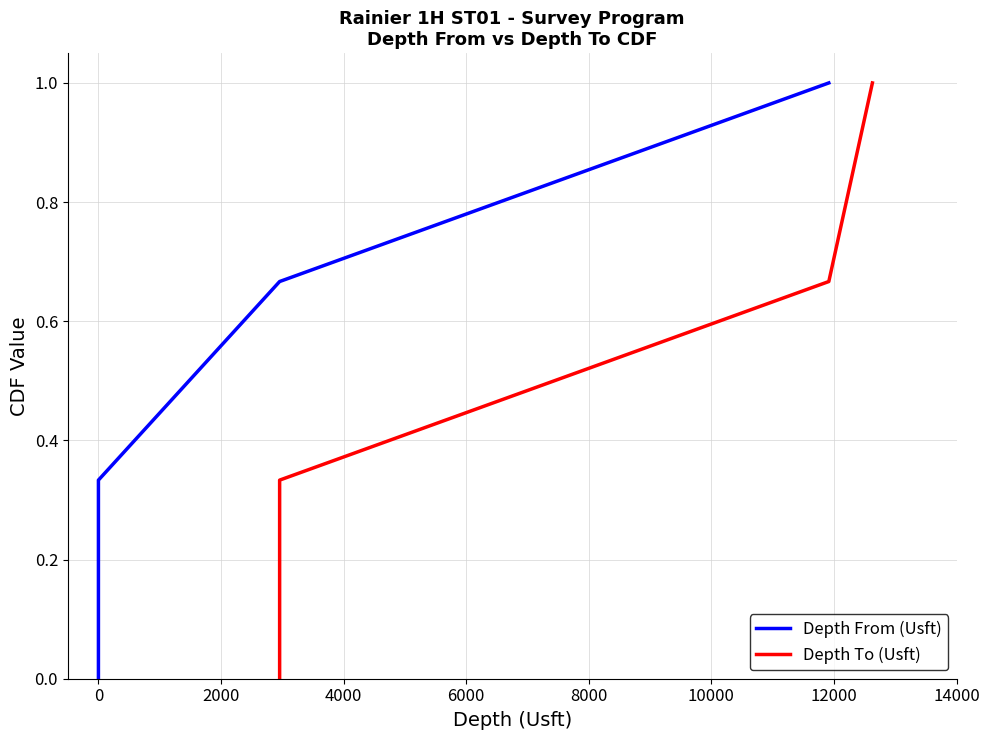

Which series has the largest total across all categories?

Depth From (Usft)